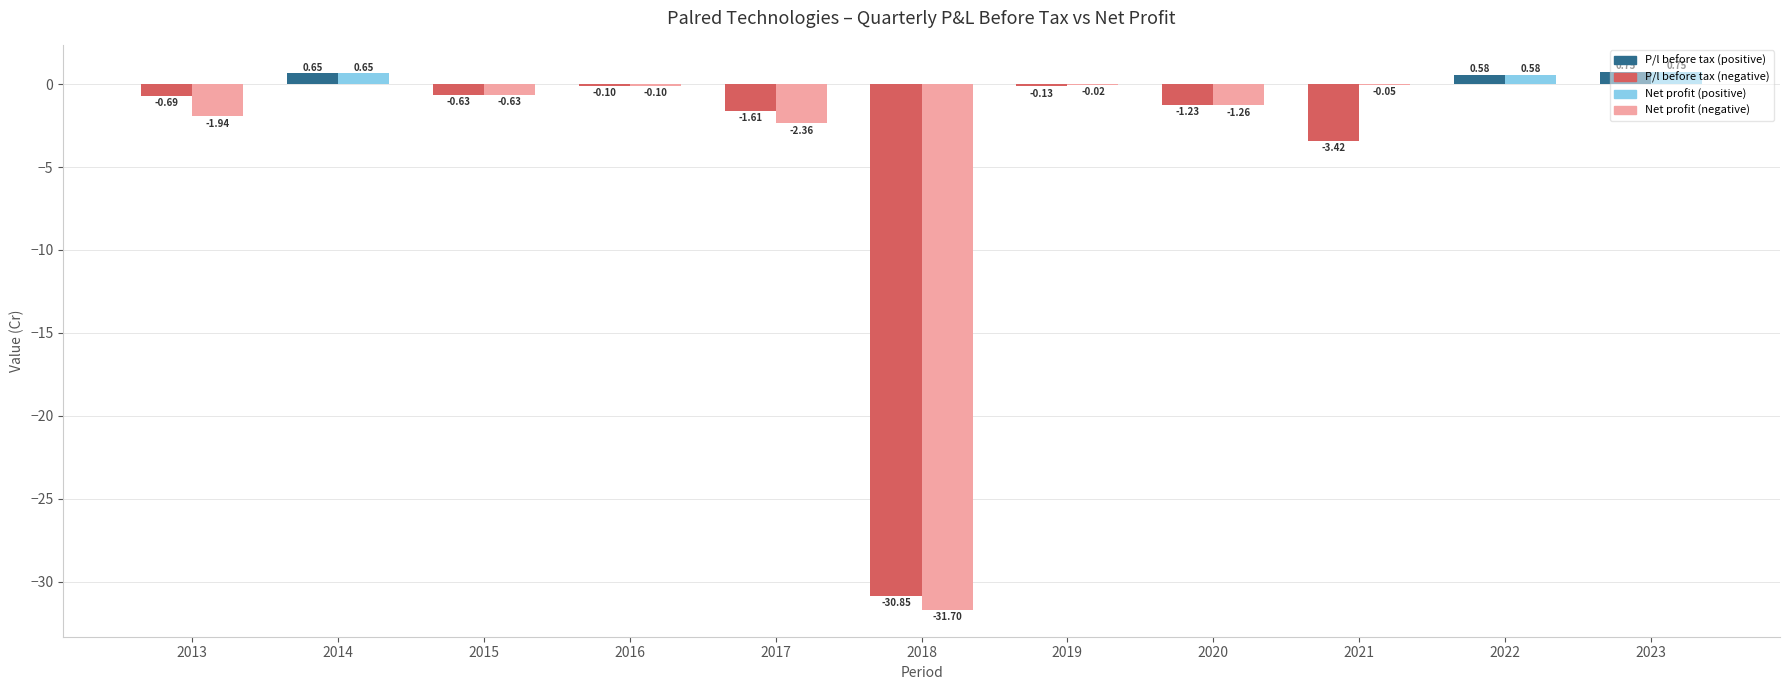

What is the total value across all series at 2014?

1.3